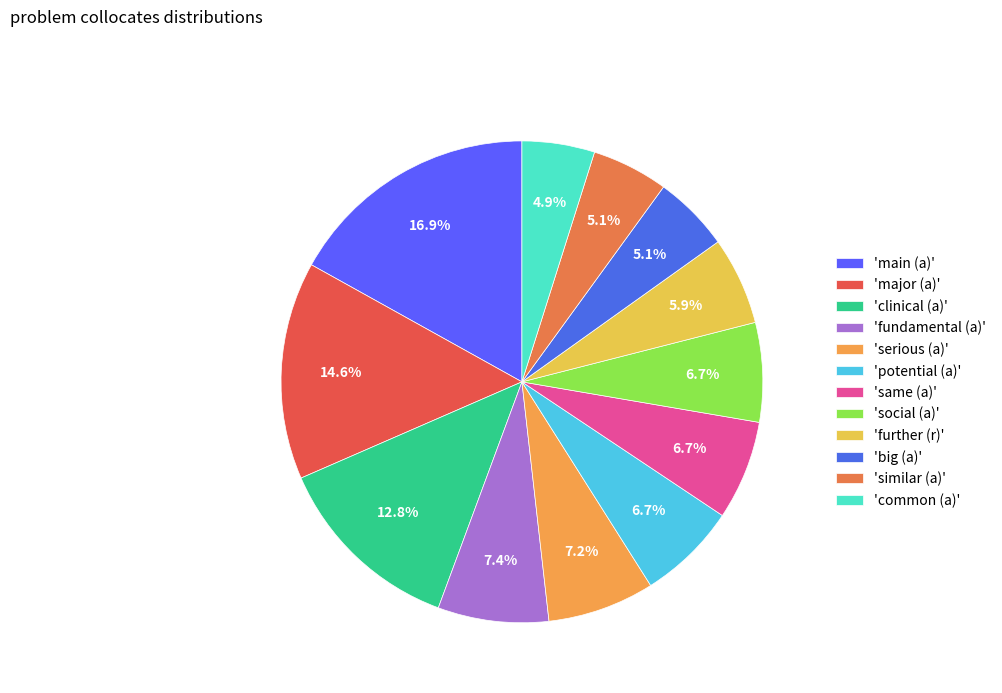

To the nearest percent, what is the difference between the largest and smallest slice percentages?

12%